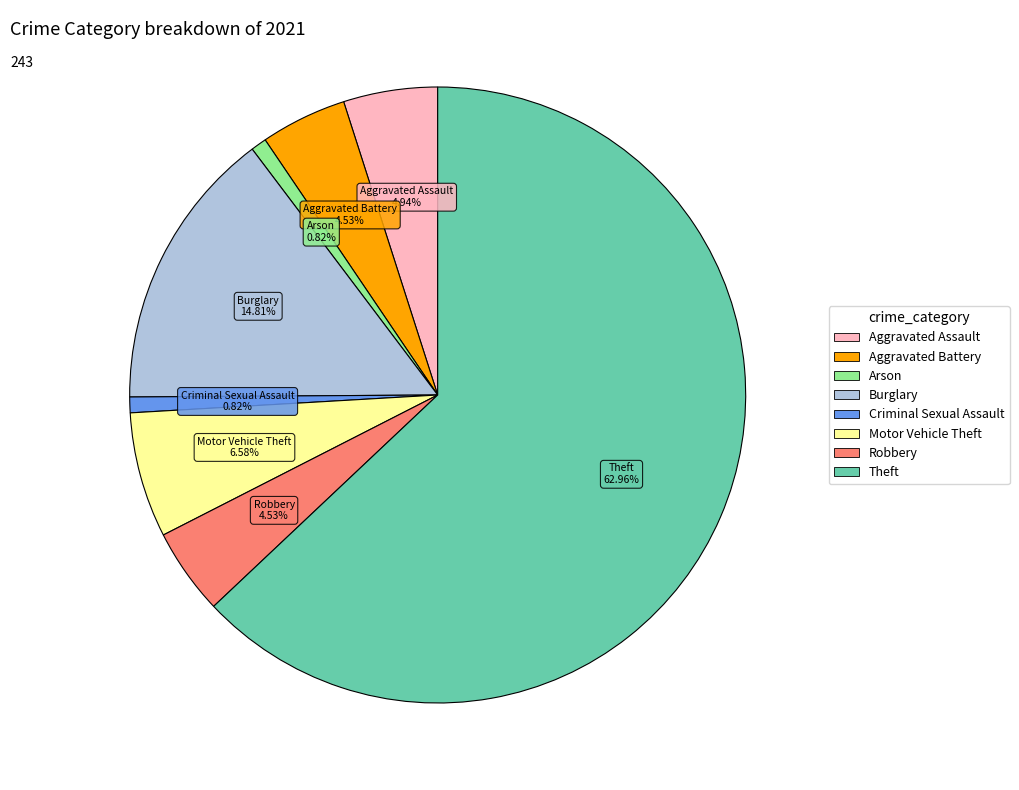

To the nearest percent, what is the difference between the Aggravated Battery and Burglary slice percentages?

10%